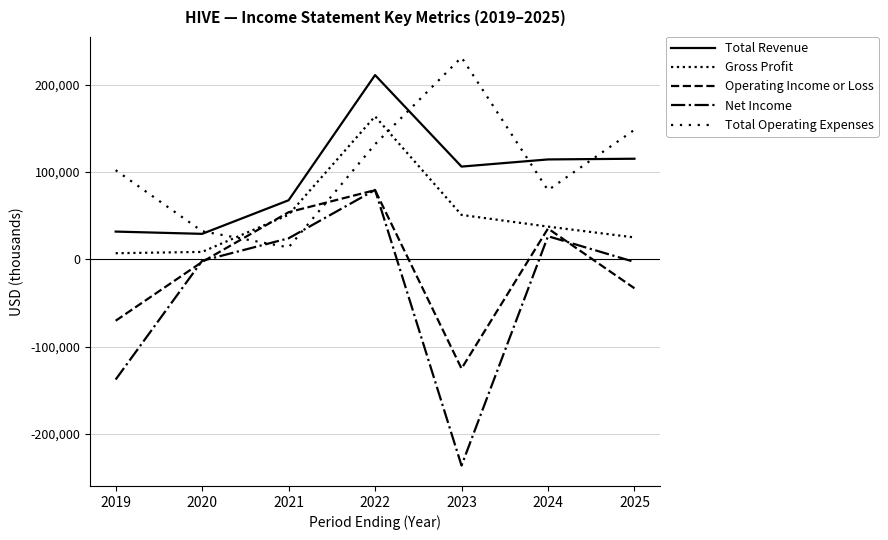

At 2025, list the series in order from largest to smallest.

Total Operating Expenses, Total Revenue, Gross Profit, Net Income, Operating Income or Loss